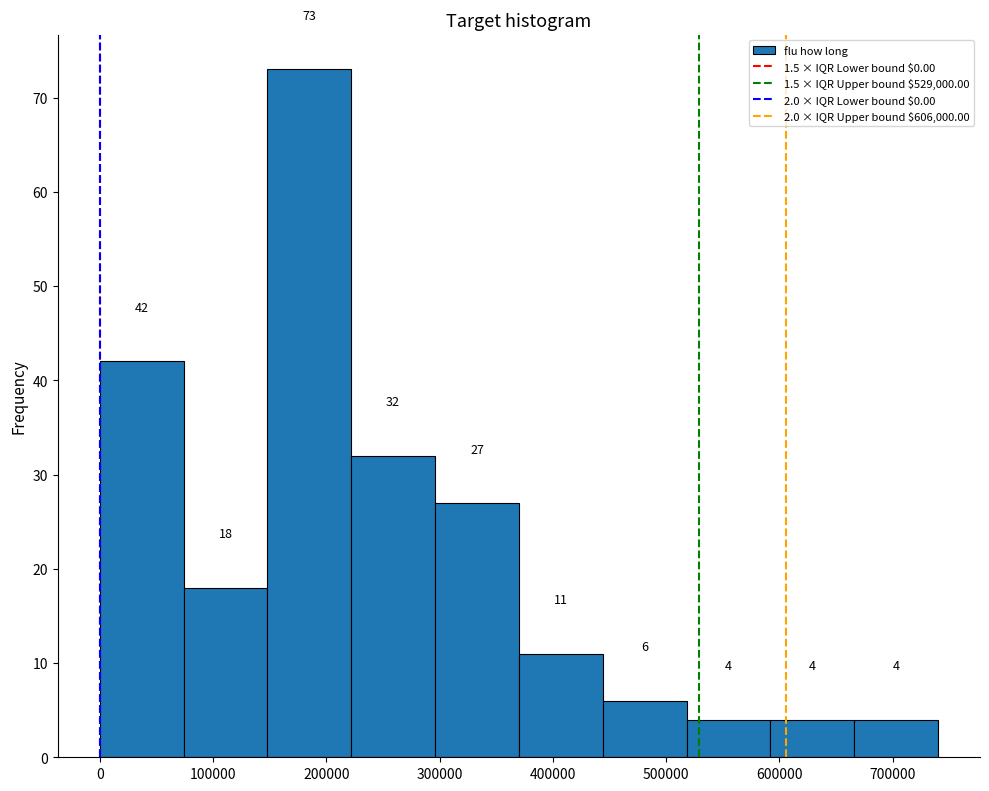

Reading left to right, transcribe this chart: for each bar, give the range it covers on the x-axis and its height. The bar edges are not printed on the chart, so give them approximately, as read against the axis.

0 to 74000: 42
74000 to 148000: 18
148000 to 222000: 73
222000 to 296000: 32
296000 to 370000: 27
370000 to 444000: 11
444000 to 518000: 6
518000 to 592000: 4
592000 to 666000: 4
666000 to 740000: 4